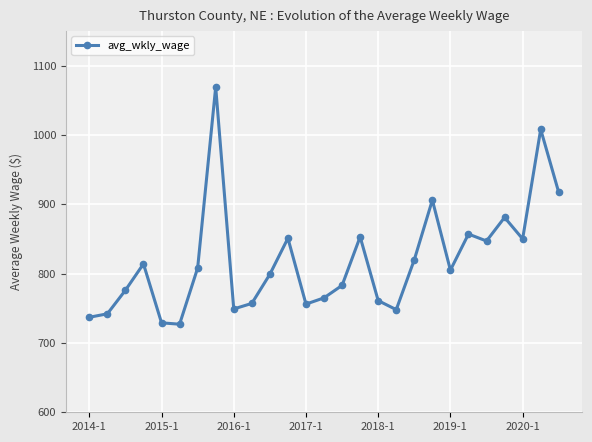

How many categories are shown in the chart?

27